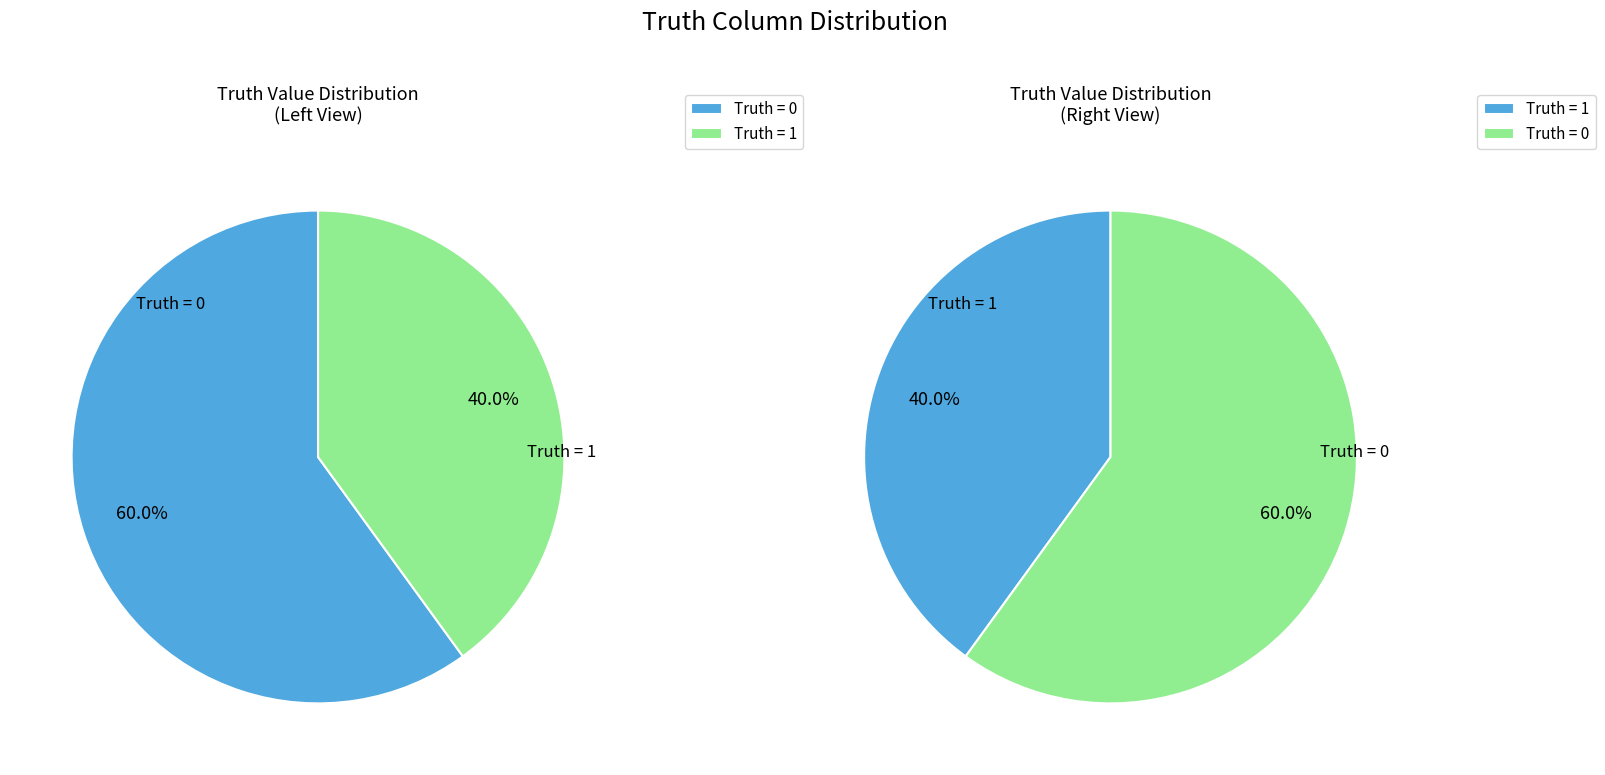

How many slices are in this pie chart?

2